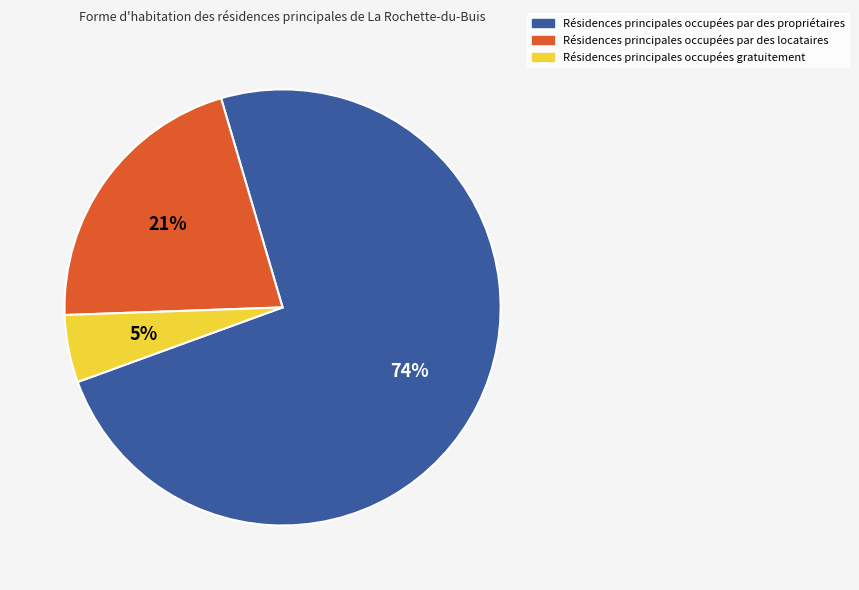

To the nearest percent, what is the difference between the largest and smallest slice percentages?

69%